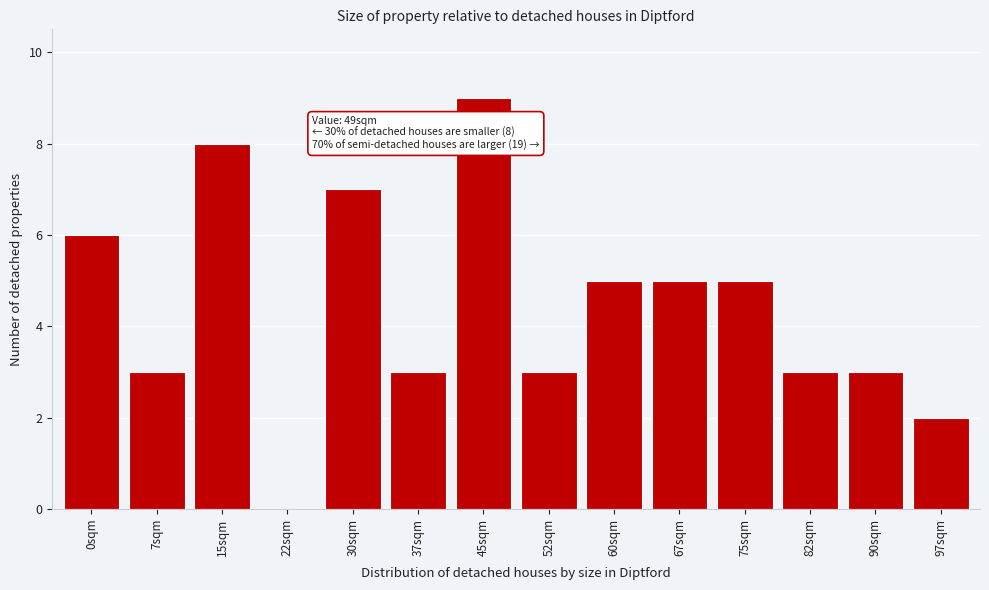

Reading left to right, what are all the values shown in this chart?

0sqm=6	7sqm=3	15sqm=8	22sqm=0	30sqm=7	37sqm=3	45sqm=9	52sqm=3	60sqm=5	67sqm=5	75sqm=5	82sqm=3	90sqm=3	97sqm=2